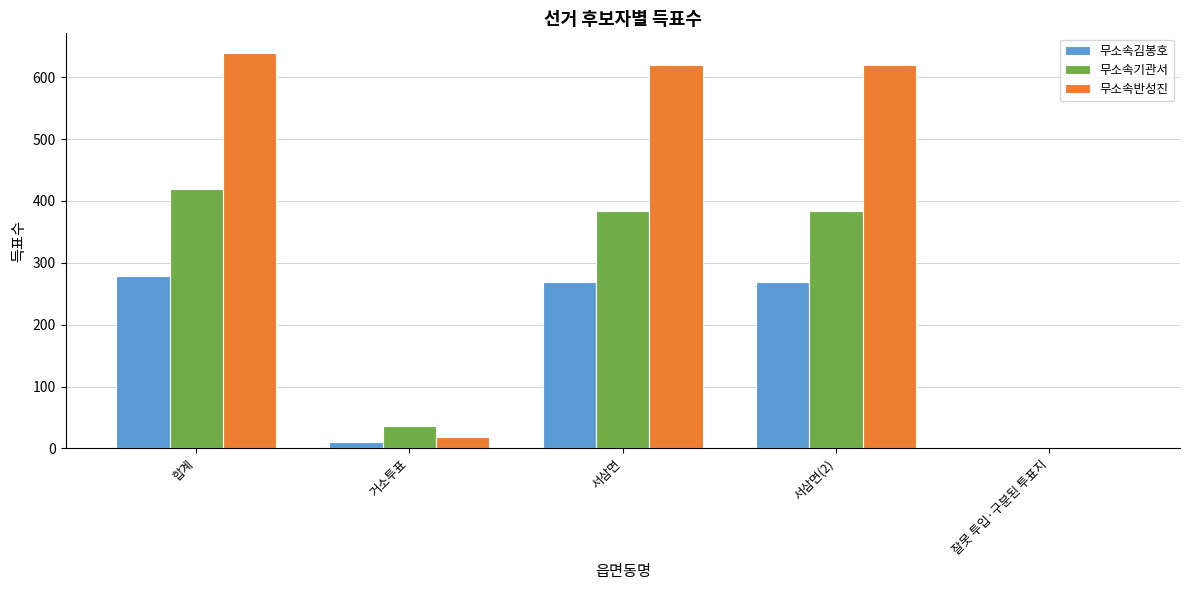

The value of 무소속김봉호 at 서삼면 is 135. True or false?

False